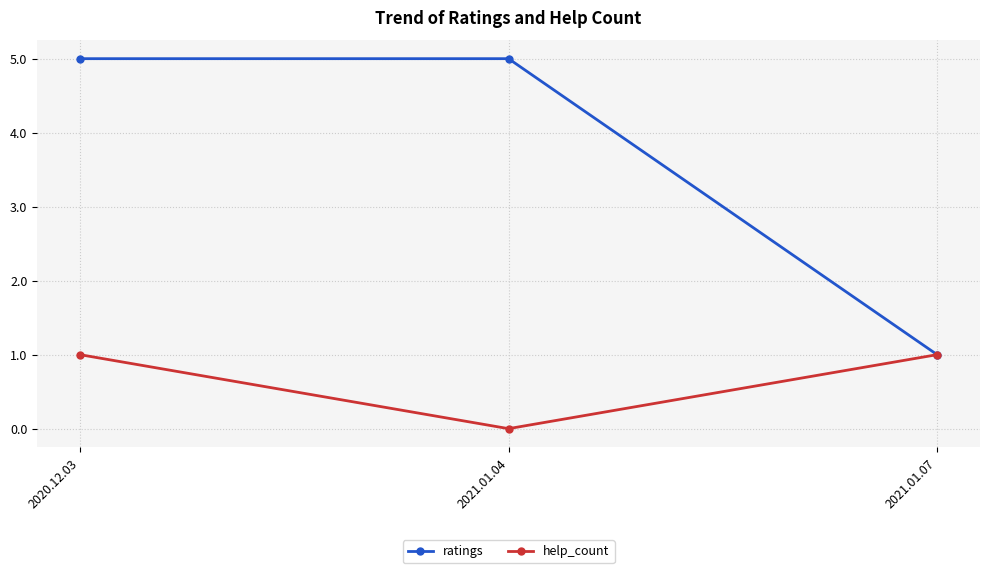

Which series has the largest total across all categories?

ratings